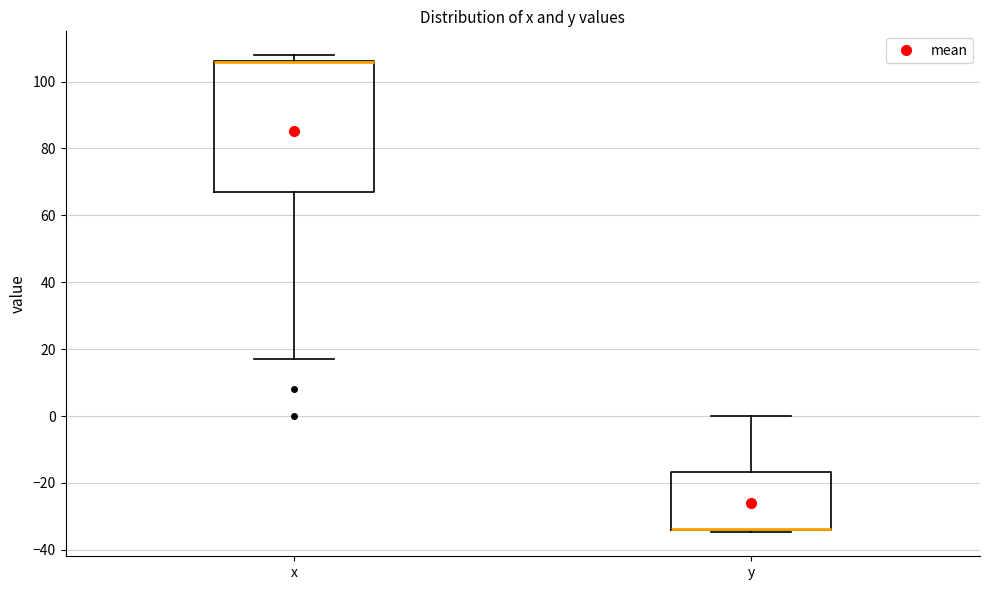

Reading left to right, read every box against the y-axis: the position of its median line, the range the box covers, and the ends of its whiskers. The values are not printed on the chart, so give them approximately, as read against the axis.

x: median 106 (drawn on the box's upper edge), box 68 to 106, whiskers 18 to 108
y: median -34 (drawn on the box's lower edge), box -34 to -16, whiskers -34 (just below the box's lower edge) to 0